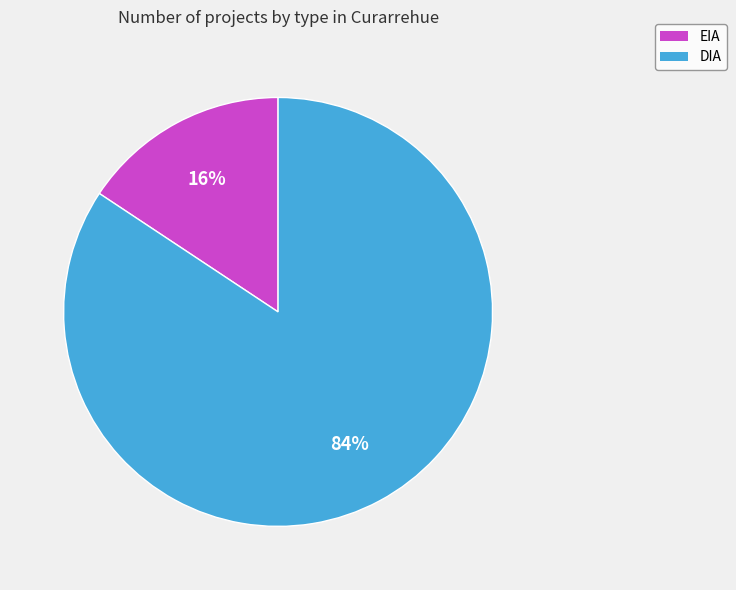

To the nearest percent, what is the average slice percentage?

50%